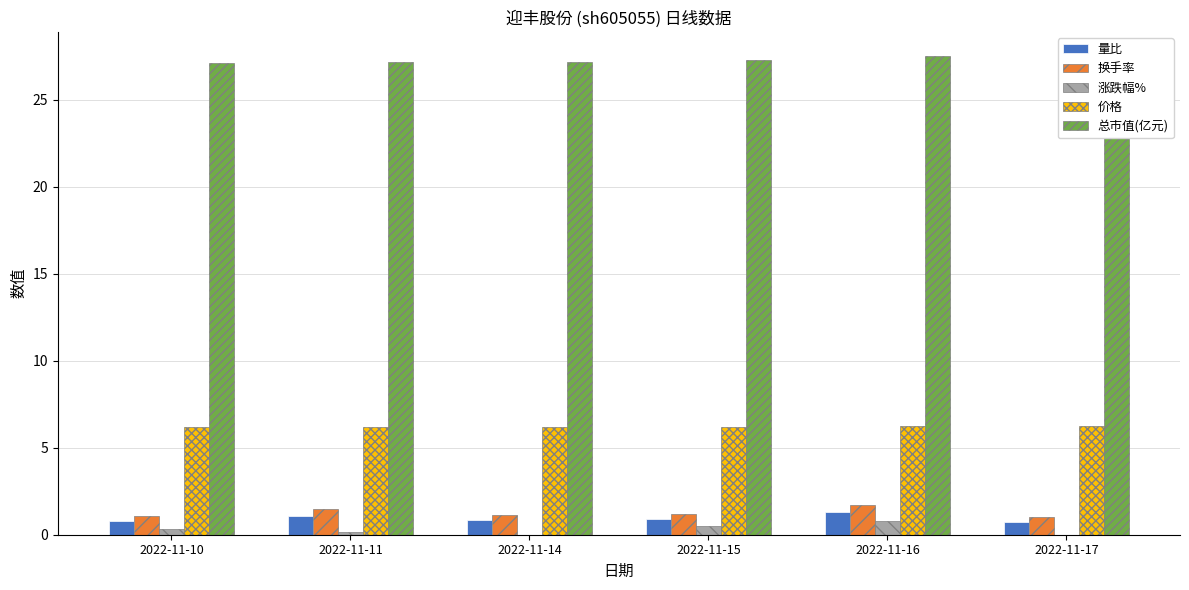

What is the difference between the second highest and second lowest values in the 量比 series?

0.3